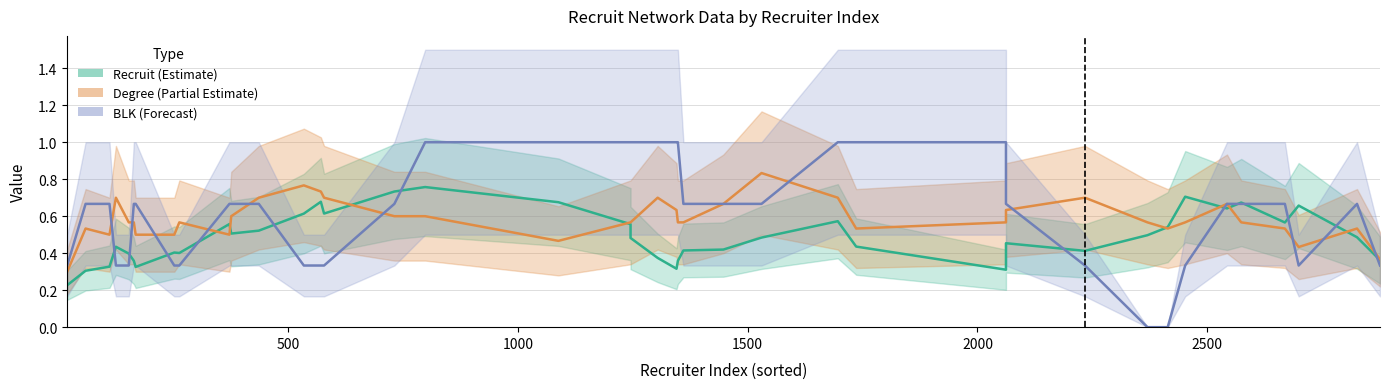

Which series changed the most between 2500 and 36?

Recruit (Estimate)